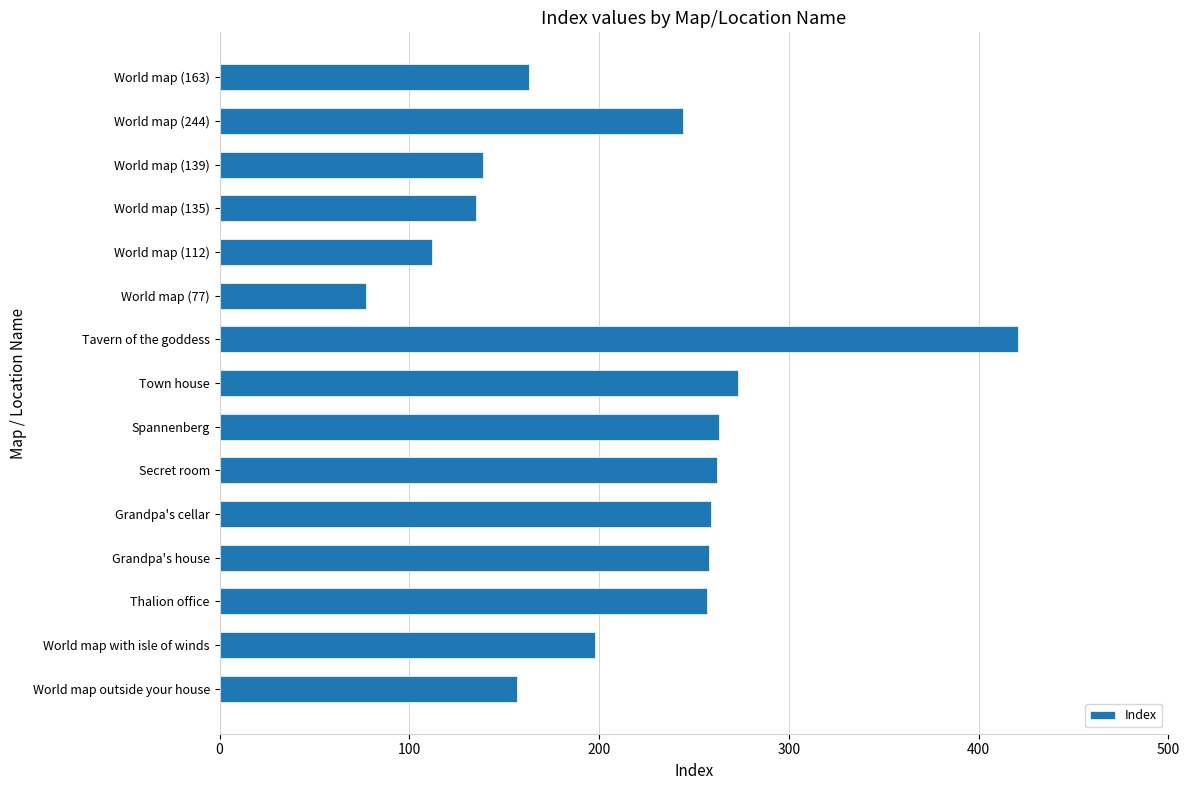

What is the difference between the maximum and second lowest values?

309